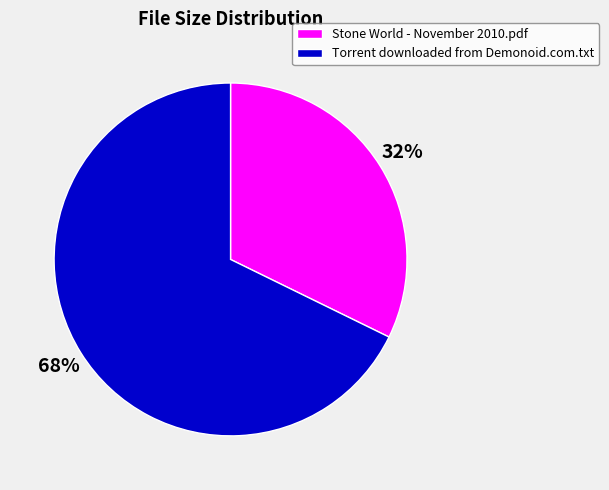

What is the smallest slice in the pie chart?

Stone World - November 2010.pdf